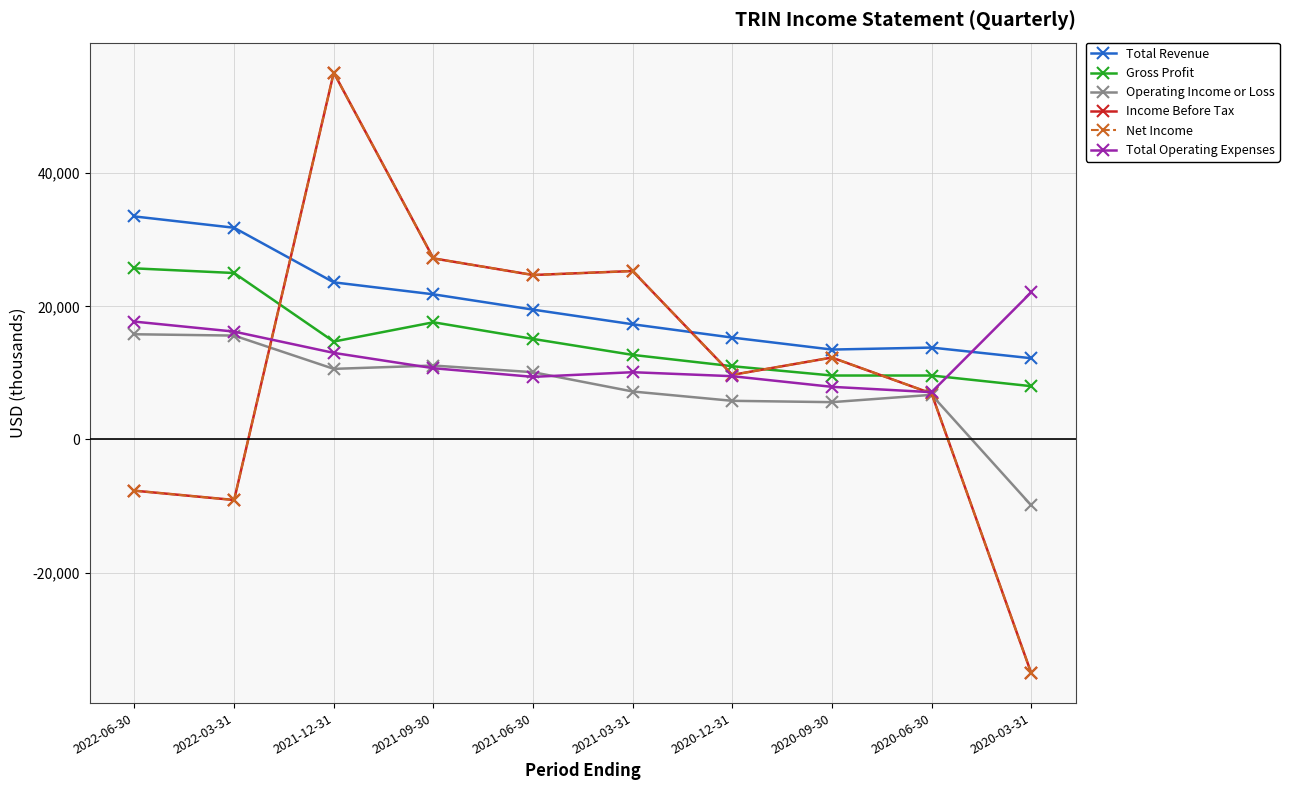

Is this an area chart (filled region under the line)?

No